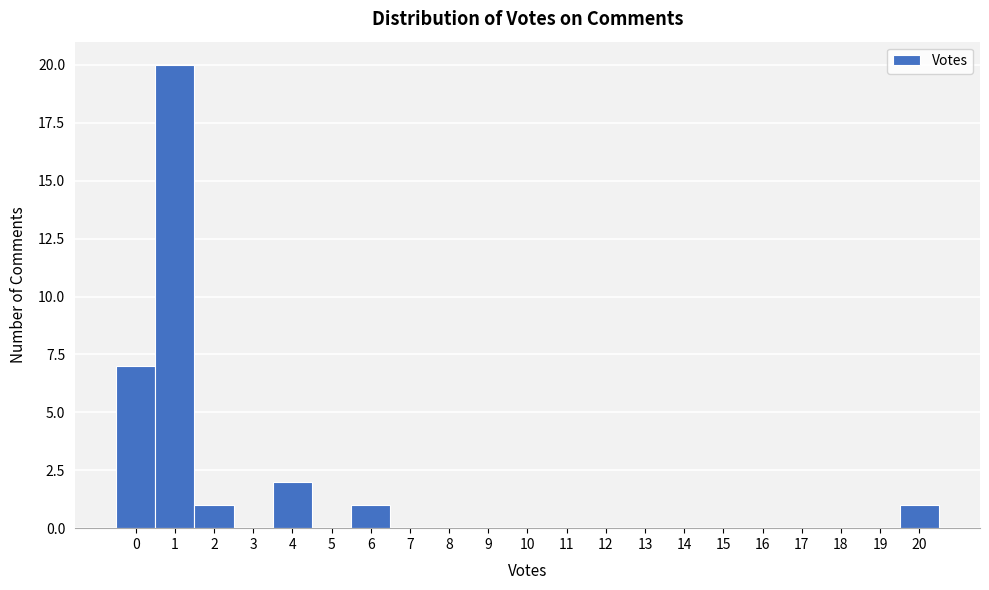

Reading left to right, list every bar in this chart as the range it spans on the x-axis followed by its height. The values are not printed on the chart, so give them approximately, as read against the axis.

-0.5 to 0.5: 7
0.5 to 1.5: 20
1.5 to 2.5: 1
2.5 to 3.5: 0
3.5 to 4.5: 2
4.5 to 5.5: 0
5.5 to 6.5: 1
6.5 to 7.5: 0
7.5 to 8.5: 0
8.5 to 9.5: 0
9.5 to 10.5: 0
10.5 to 11.5: 0
11.5 to 12.5: 0
12.5 to 13.5: 0
13.5 to 14.5: 0
14.5 to 15.5: 0
15.5 to 16.5: 0
16.5 to 17.5: 0
17.5 to 18.5: 0
18.5 to 19.5: 0
19.5 to 20.5: 1